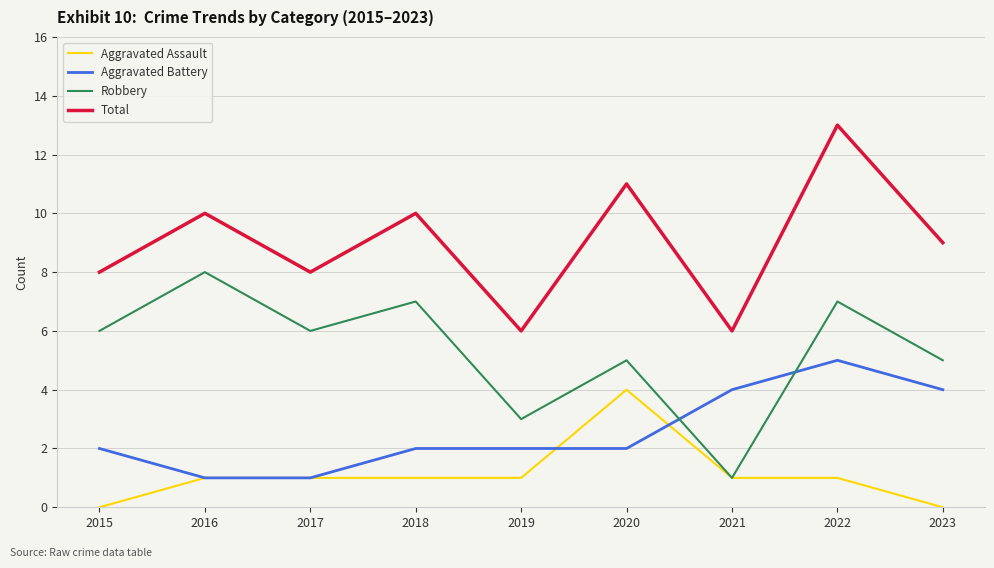

What is the maximum value shown in the chart?

13